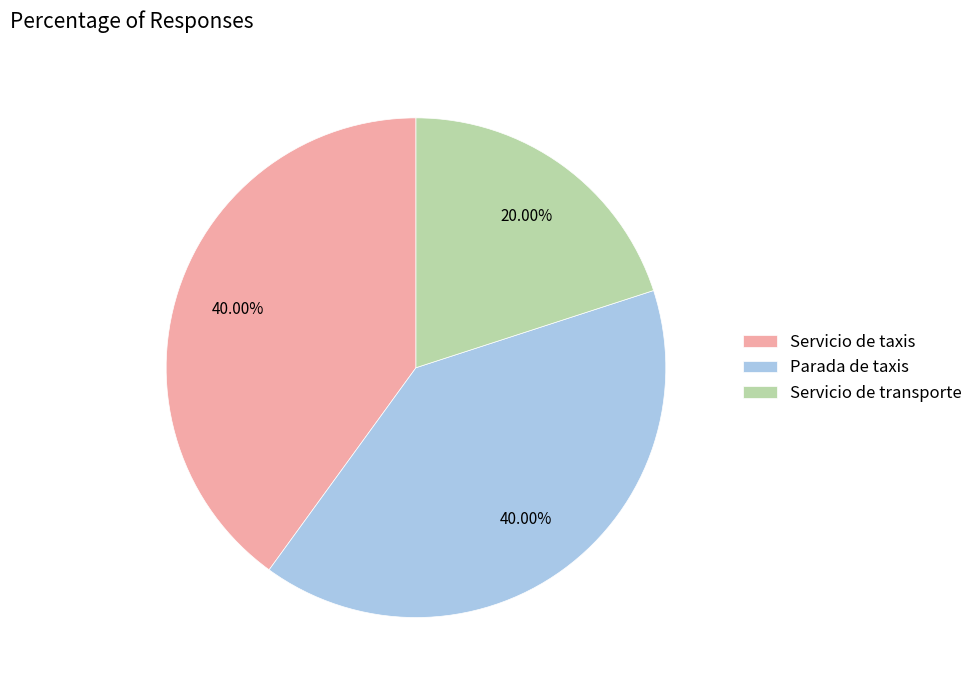

Is the sum of Servicio de taxis and Parada de taxis greater than half?

Yes